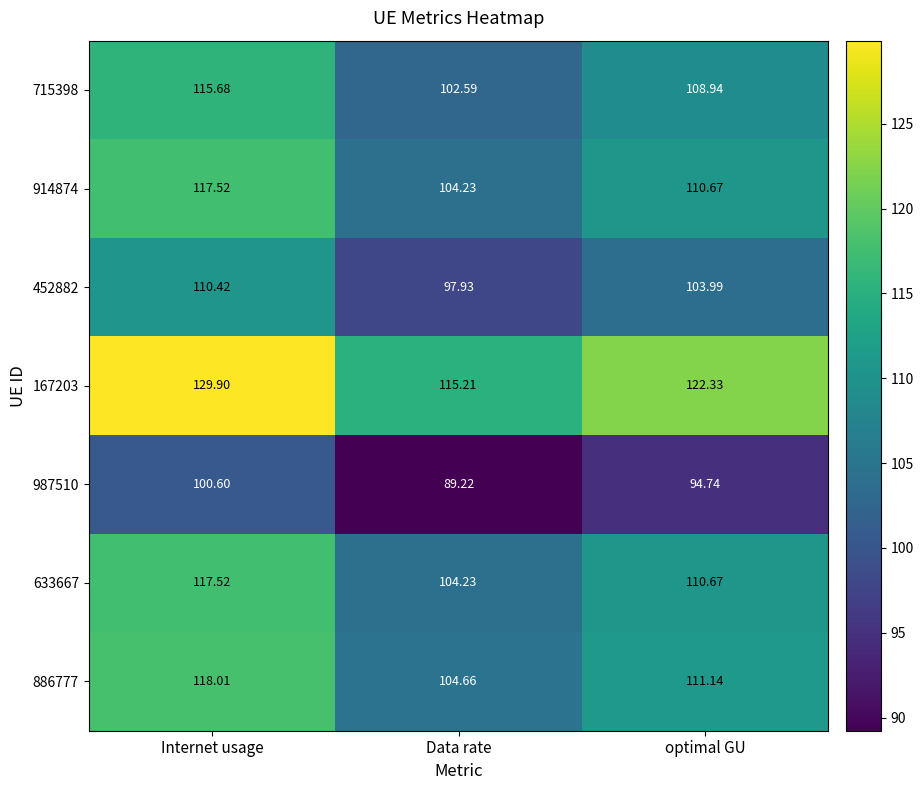

Is the value of 167203 at Internet usage greater than the value of 633667 at Data rate?

Yes